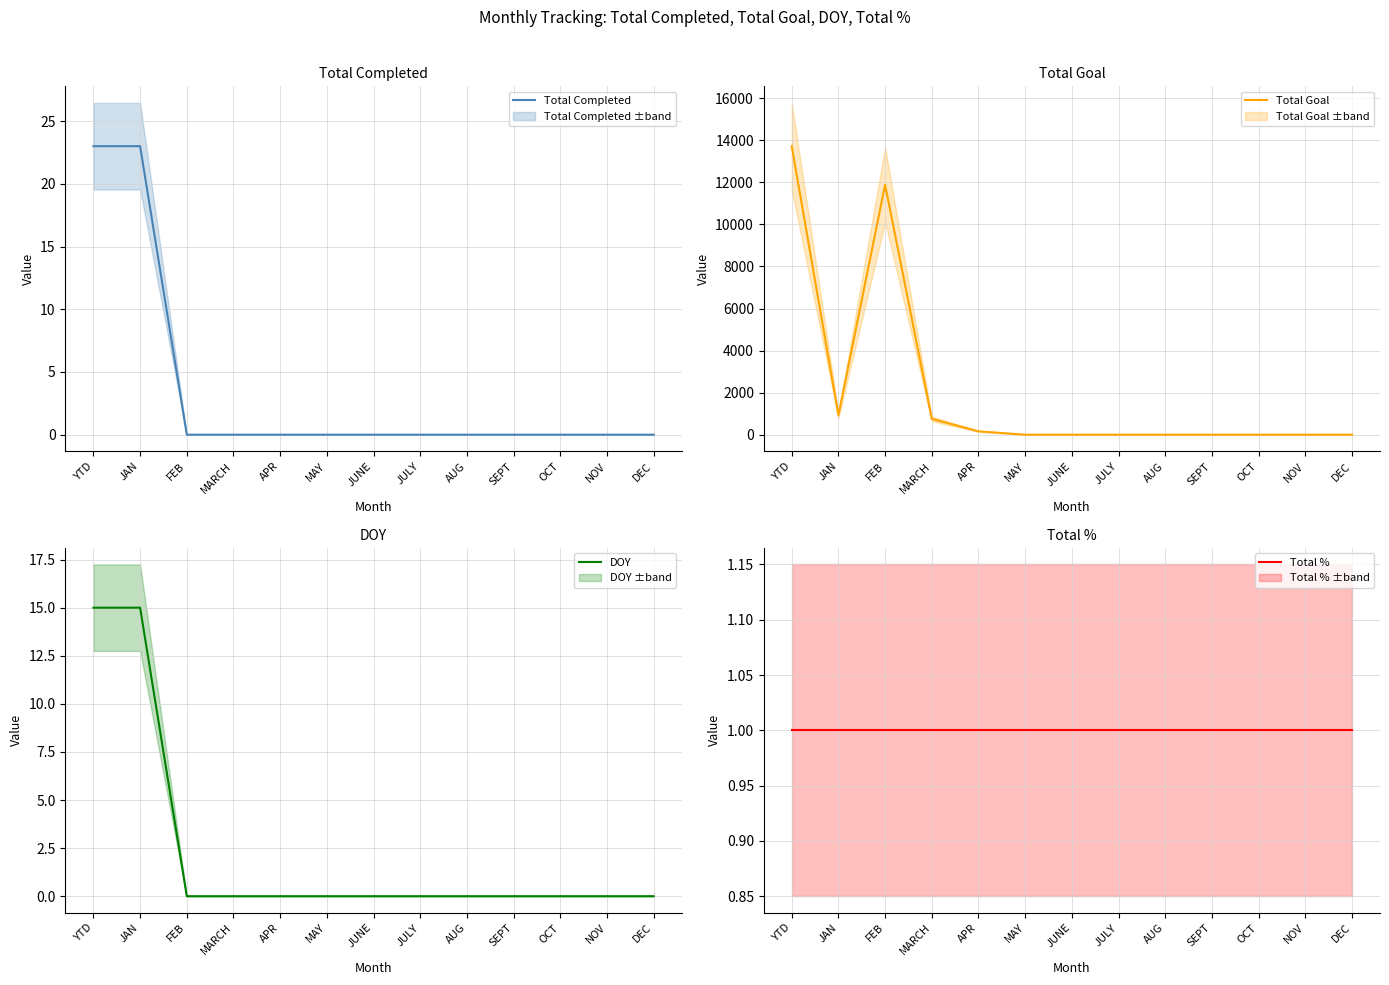

At which category does Total Goal reach its first local peak?

FEB